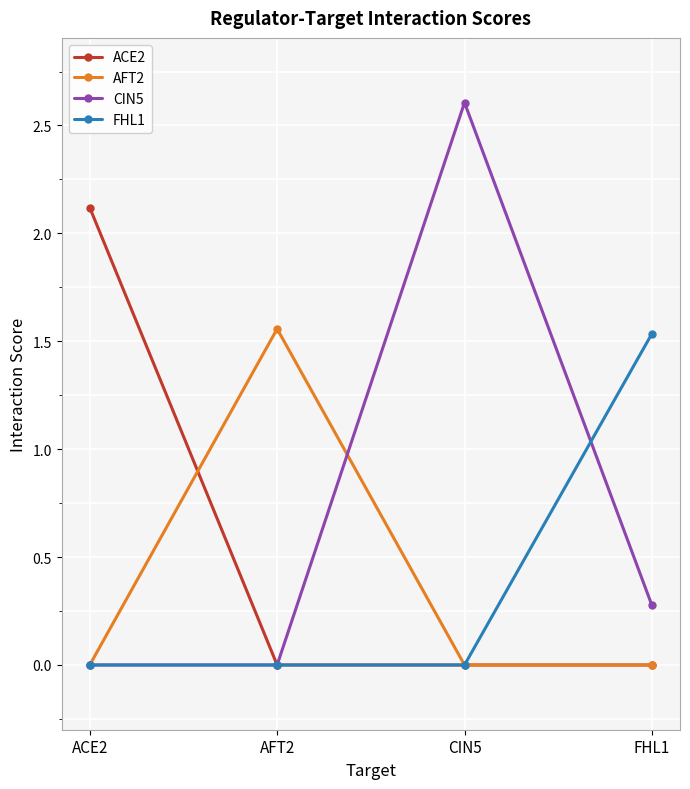

Count the number of categories in the chart.

4